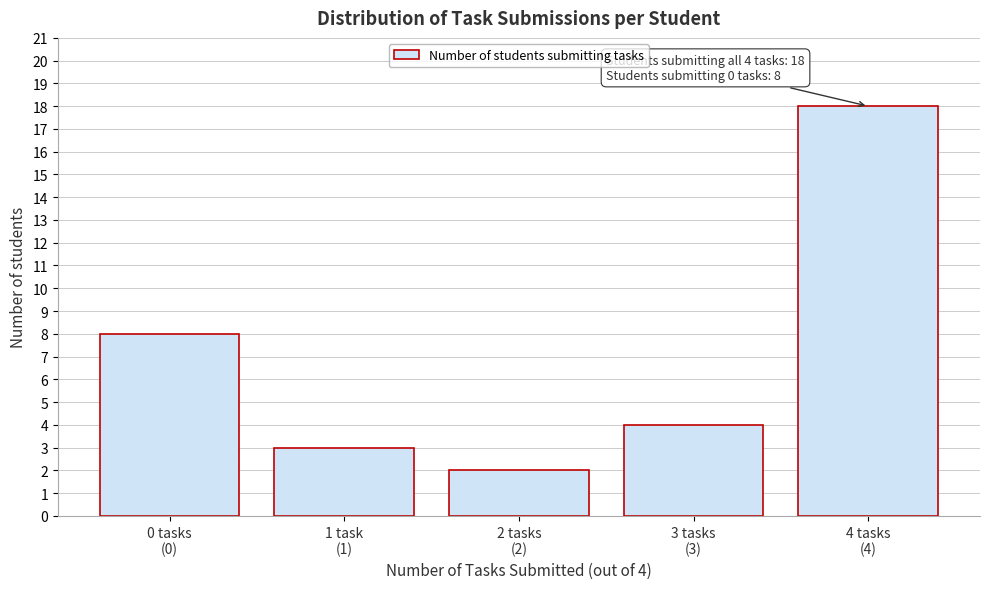

Reading right to left, extract all data points from this chart.

18	4	2	3	8